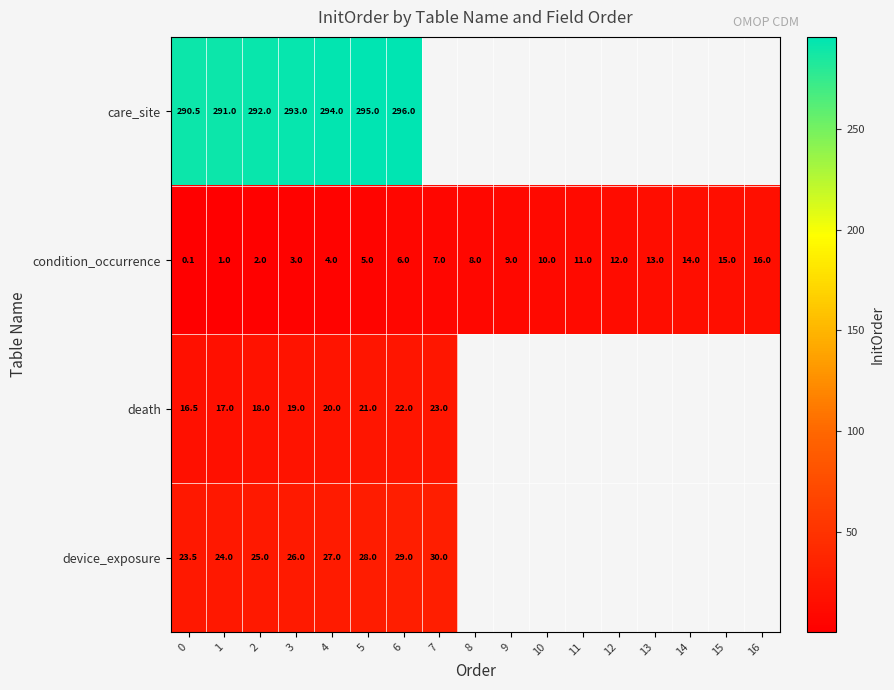

What is the difference between the highest and lowest values at 0?

290.4